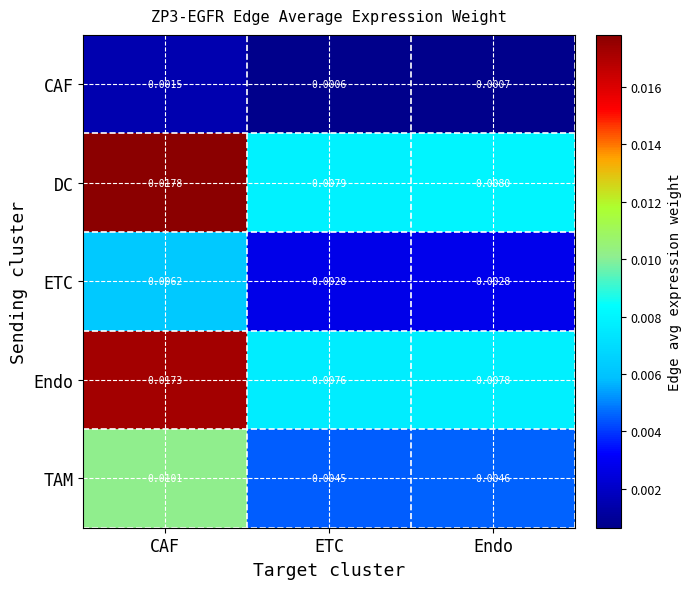

How many categories are shown in the chart?

3